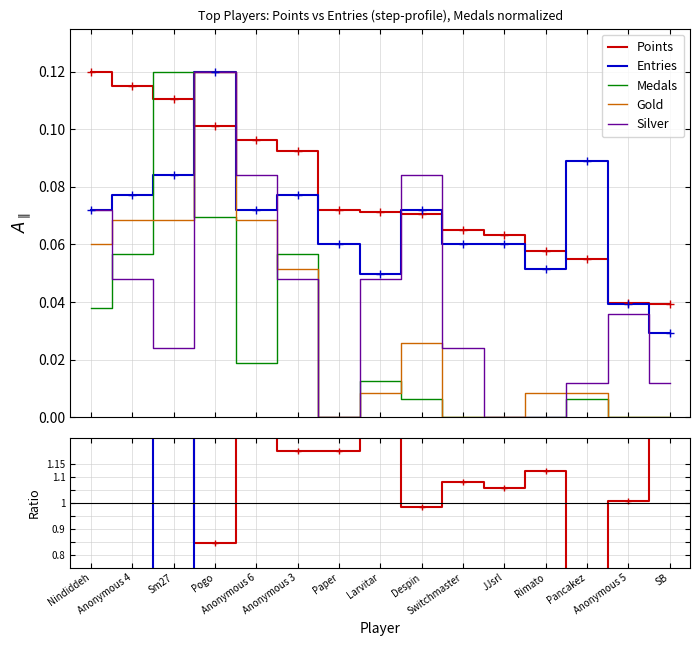

Does the chart have visible grid lines?

Yes